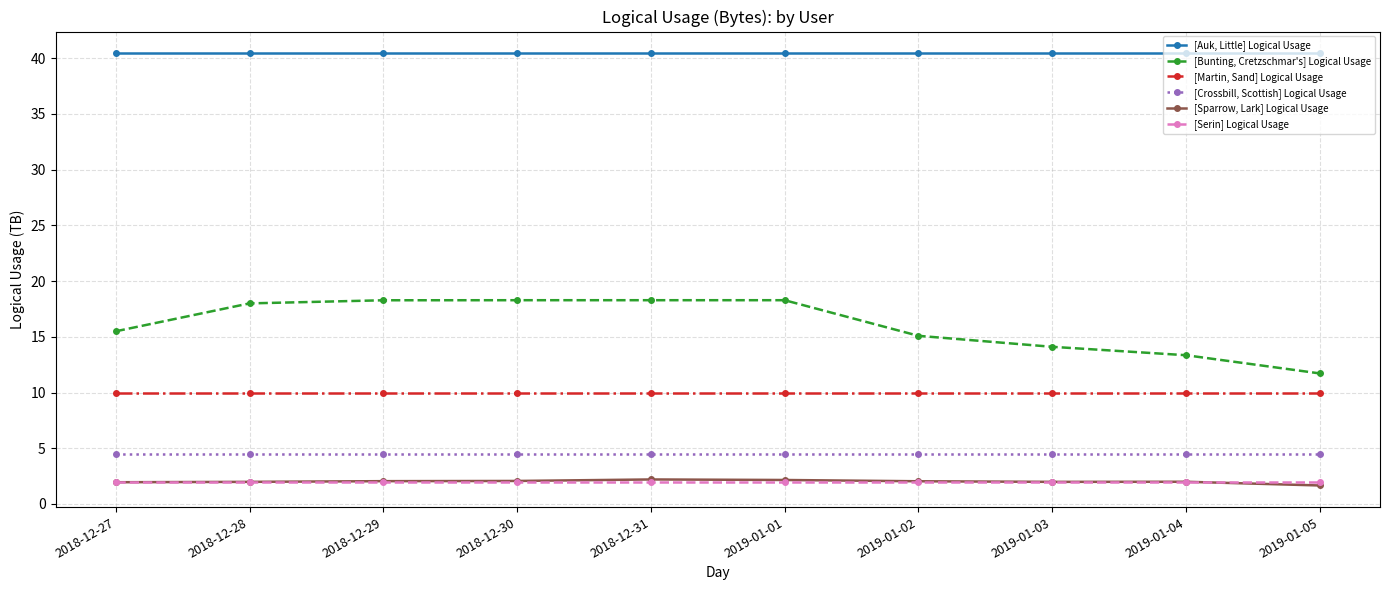

What is the difference between the maximum and minimum values in the [Sparrow, Lark] Logical Usage series?

0.5